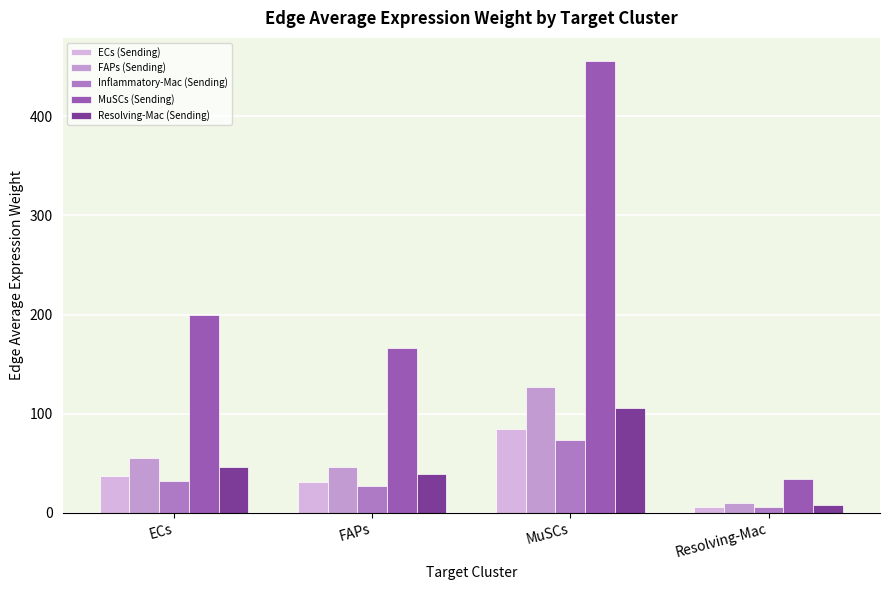

How many bars are there in each group?

5